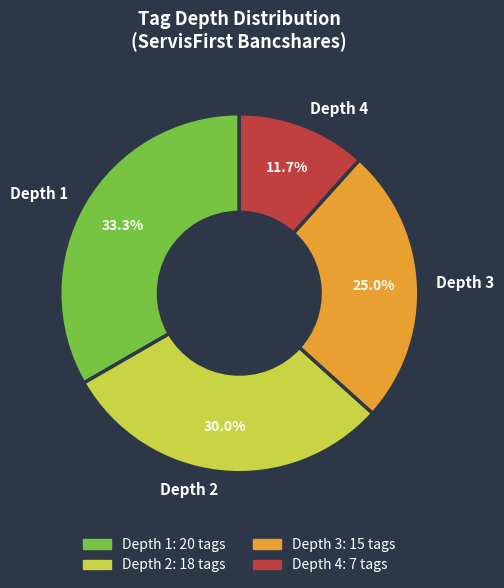

What is the largest slice in the pie chart?

Depth 1